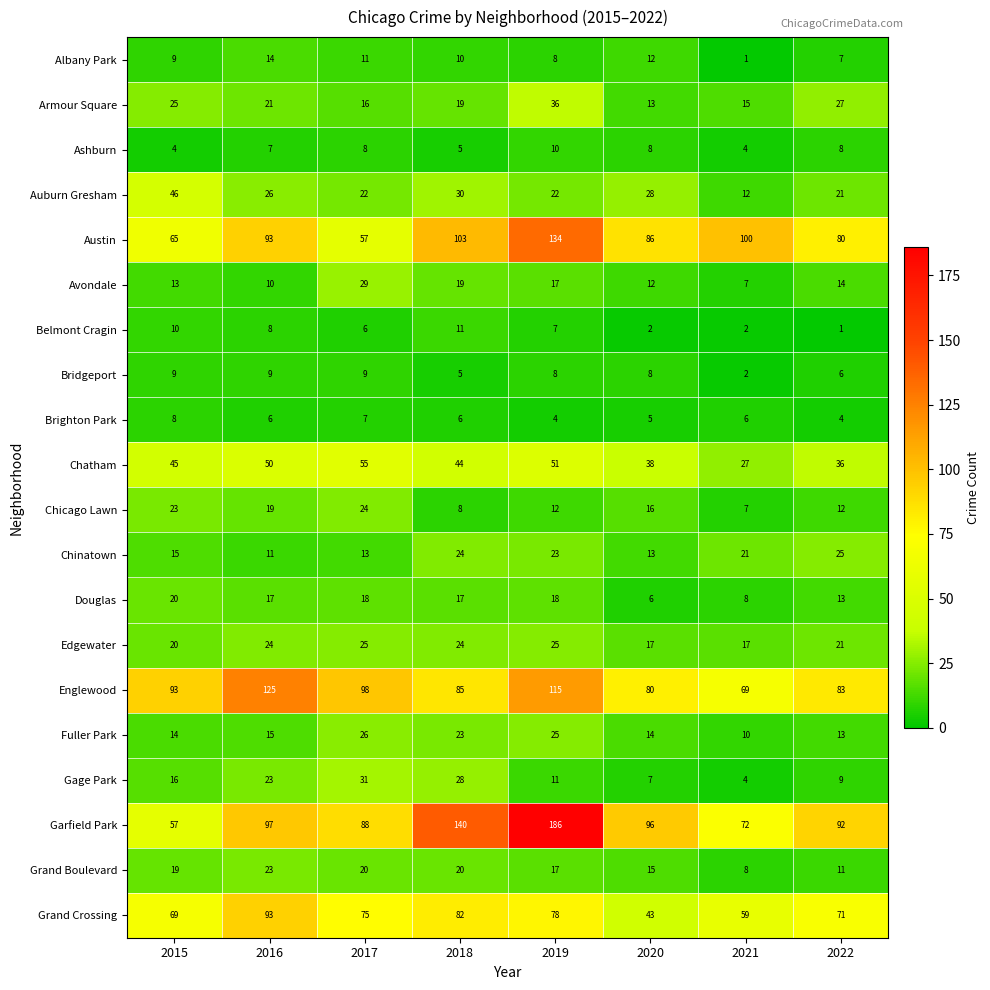

At how many categories does at least one series exceed 103?

3